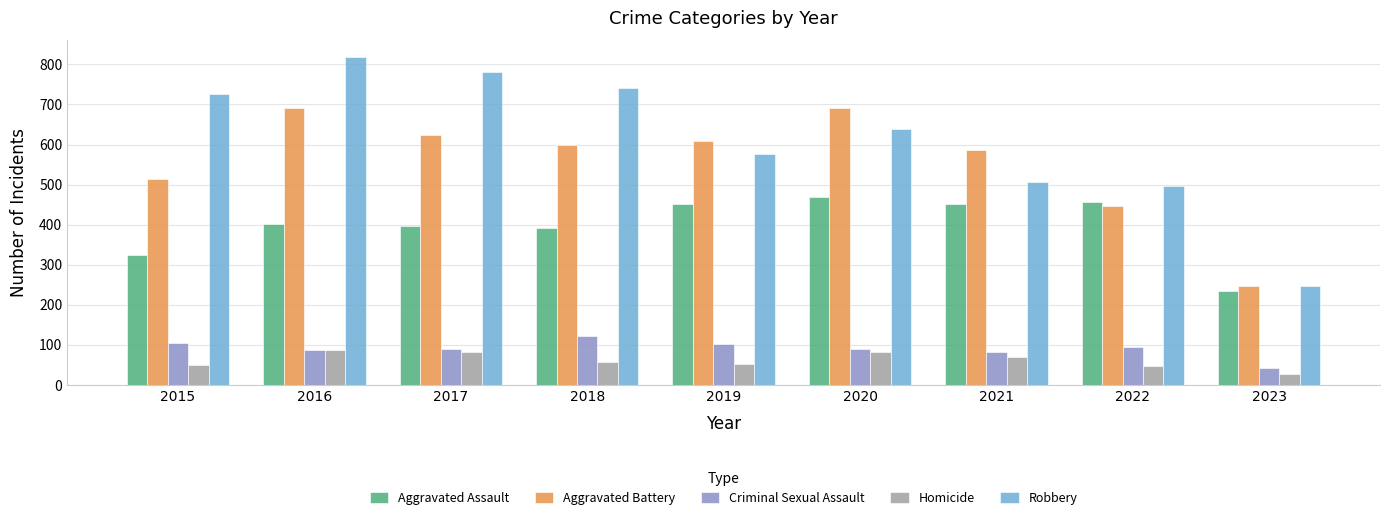

How many distinct data groups are displayed?

5